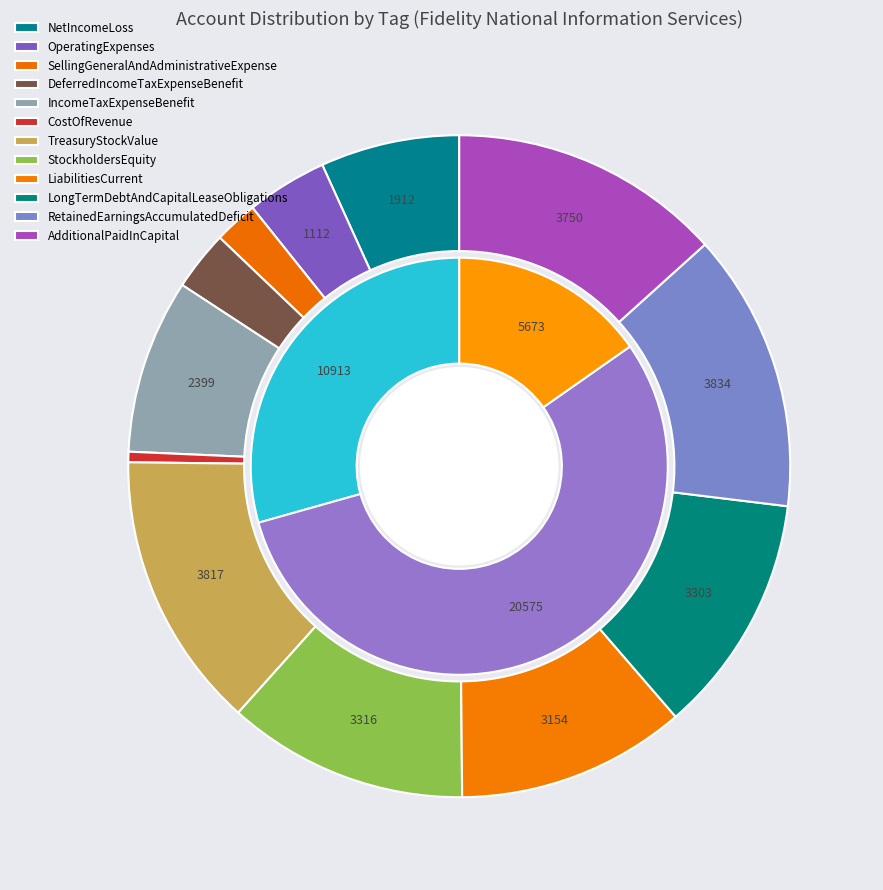

Does LiabilitiesCurrent represent more than half of the total?

No